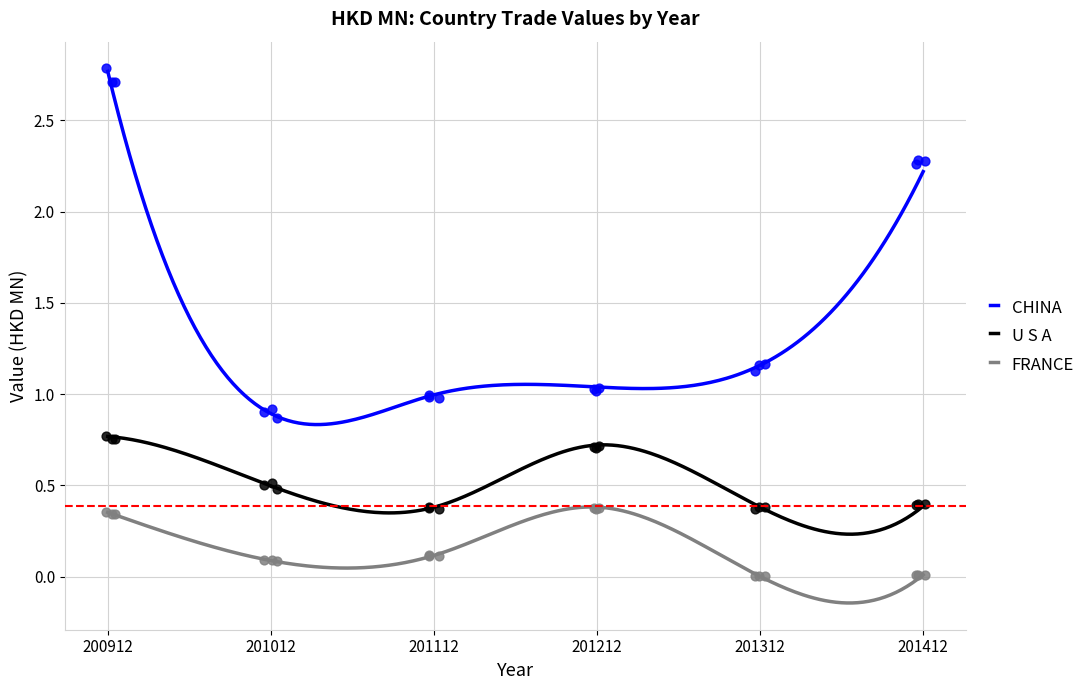

Which series contains the highest Y value?

CHINA